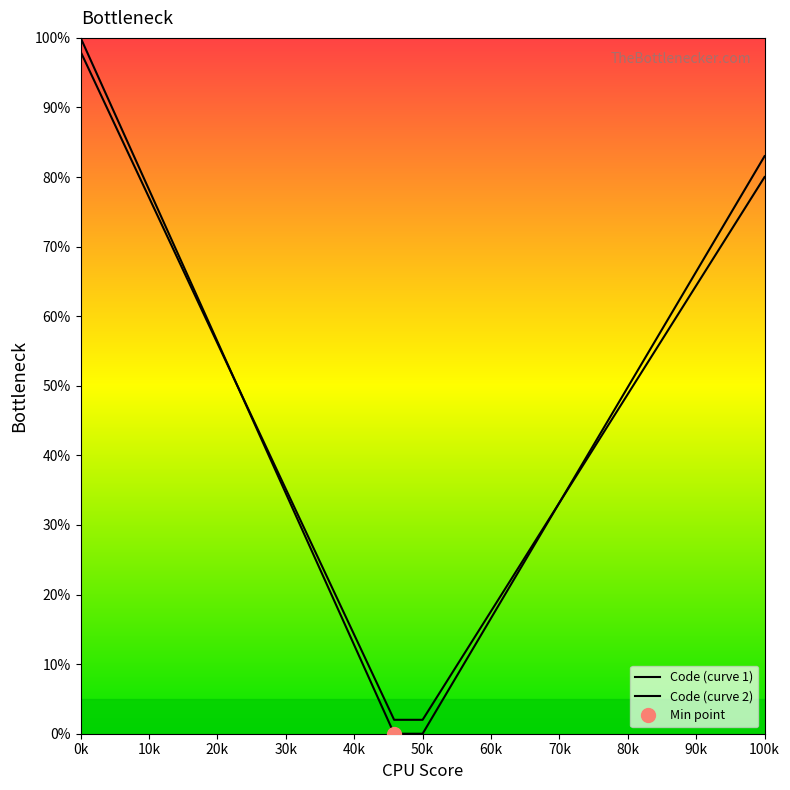

At how many categories does at least one series exceed 77?

4